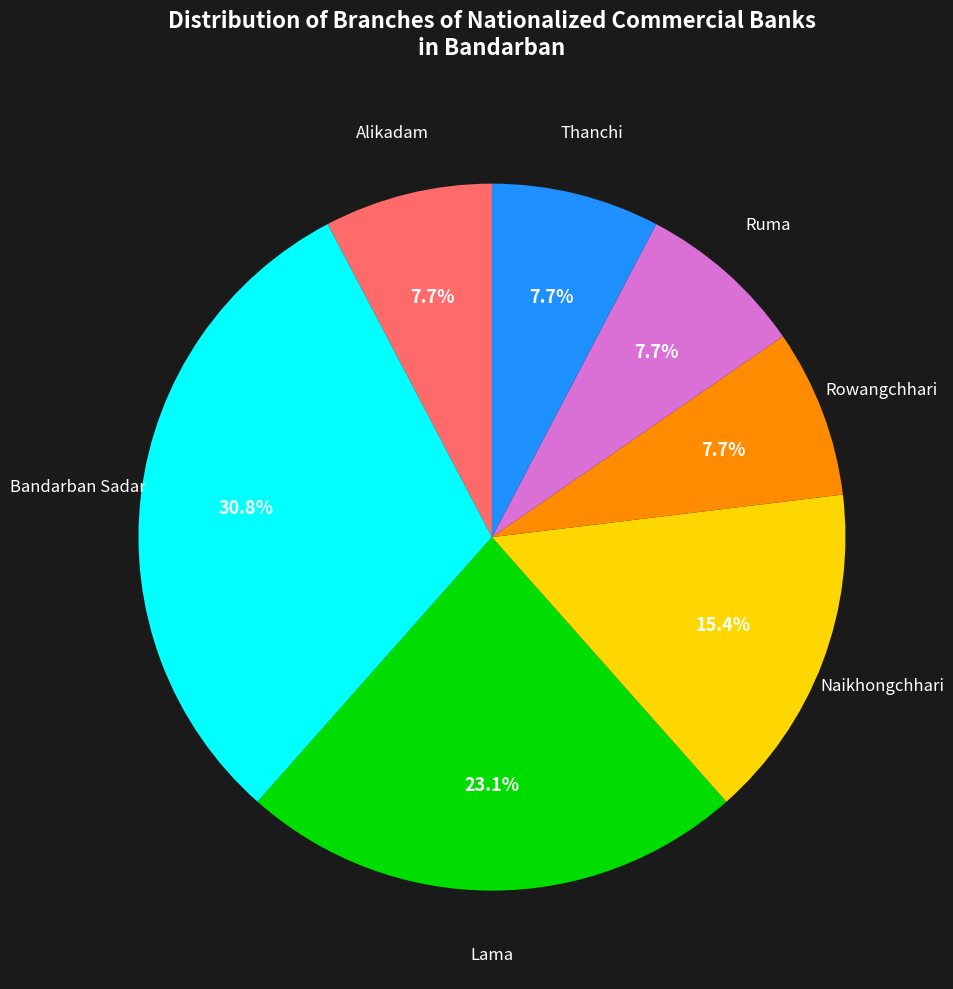

Which has a higher value, Naikhongchhari or Thanchi?

Naikhongchhari